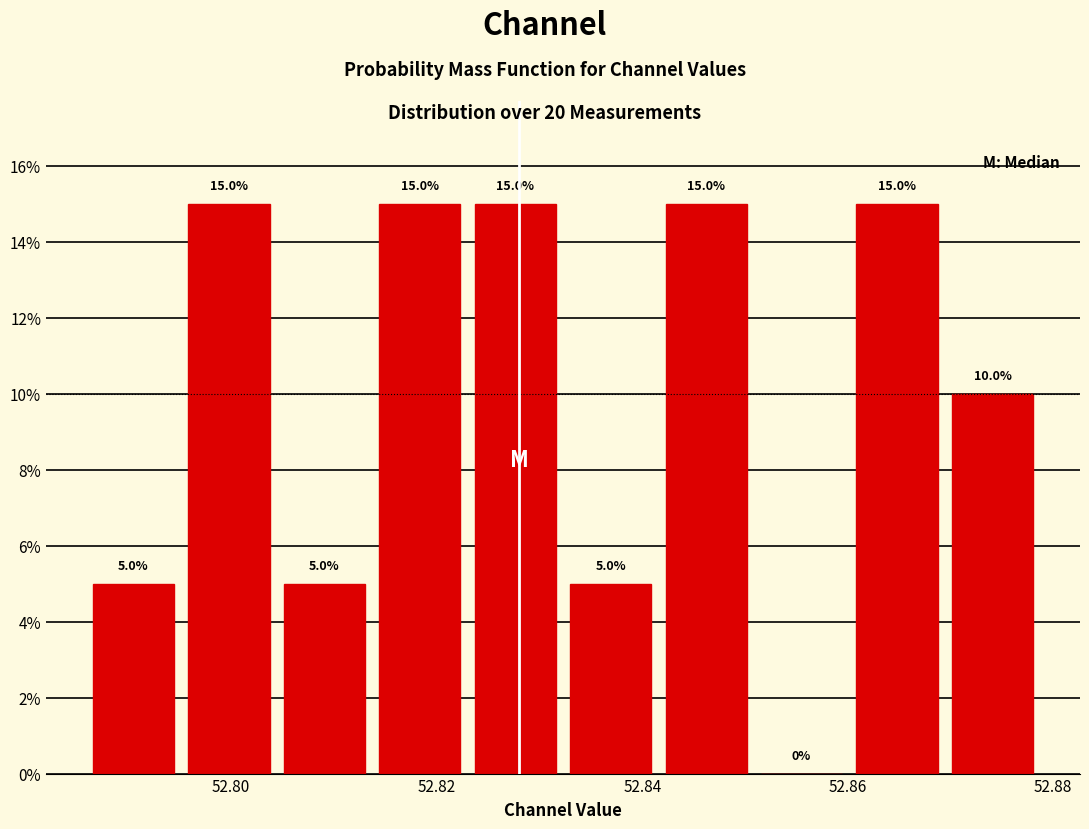

Reading left to right, list every bar in this chart as the range it spans on the x-axis followed by its height. The bar edges are not printed on the chart, so give them approximately, as read against the axis.

52.786 to 52.796: 5.0
52.796 to 52.804: 15.0
52.804 to 52.814: 5.0
52.814 to 52.824: 15.0
52.824 to 52.832: 15.0
52.832 to 52.842: 5.0
52.842 to 52.850: 15.0
52.850 to 52.860: 0.0
52.860 to 52.870: 15.0
52.870 to 52.878: 10.0